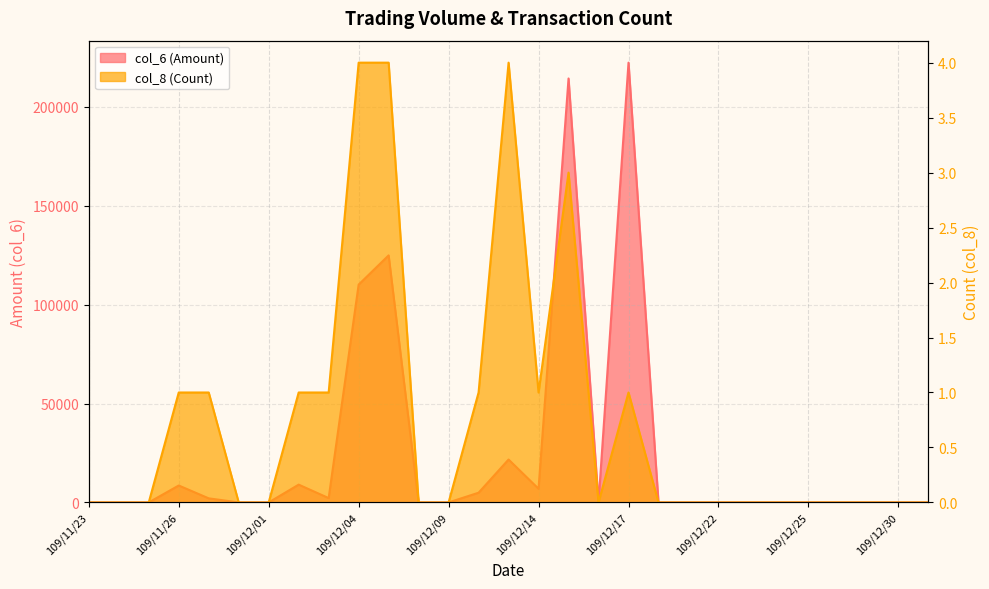

How many data points does each series have?

29